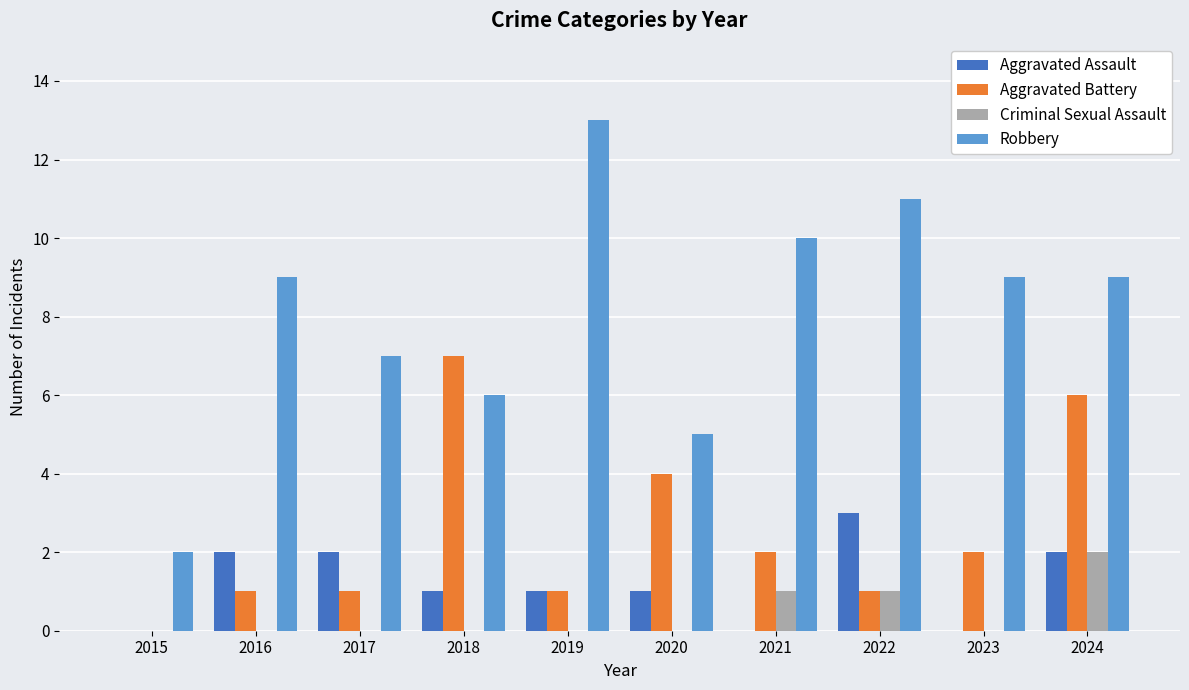

What is the sum of the Aggravated Battery values at 2020 and 2021?

6